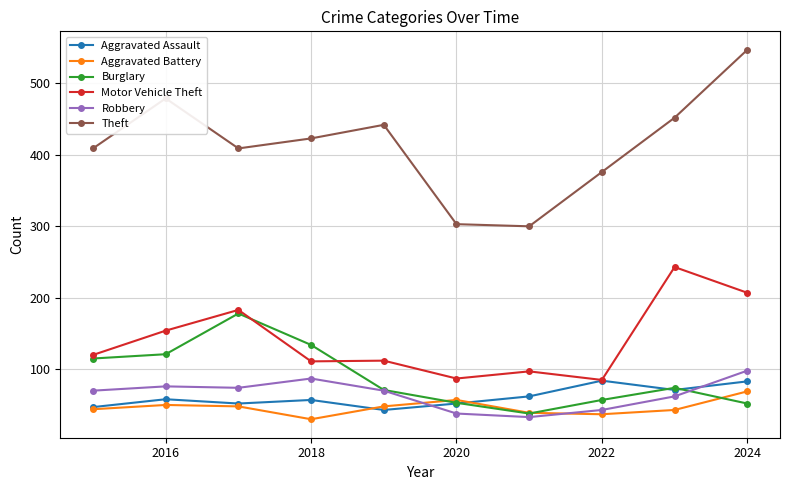

Which series has the widest spread of values?

Theft